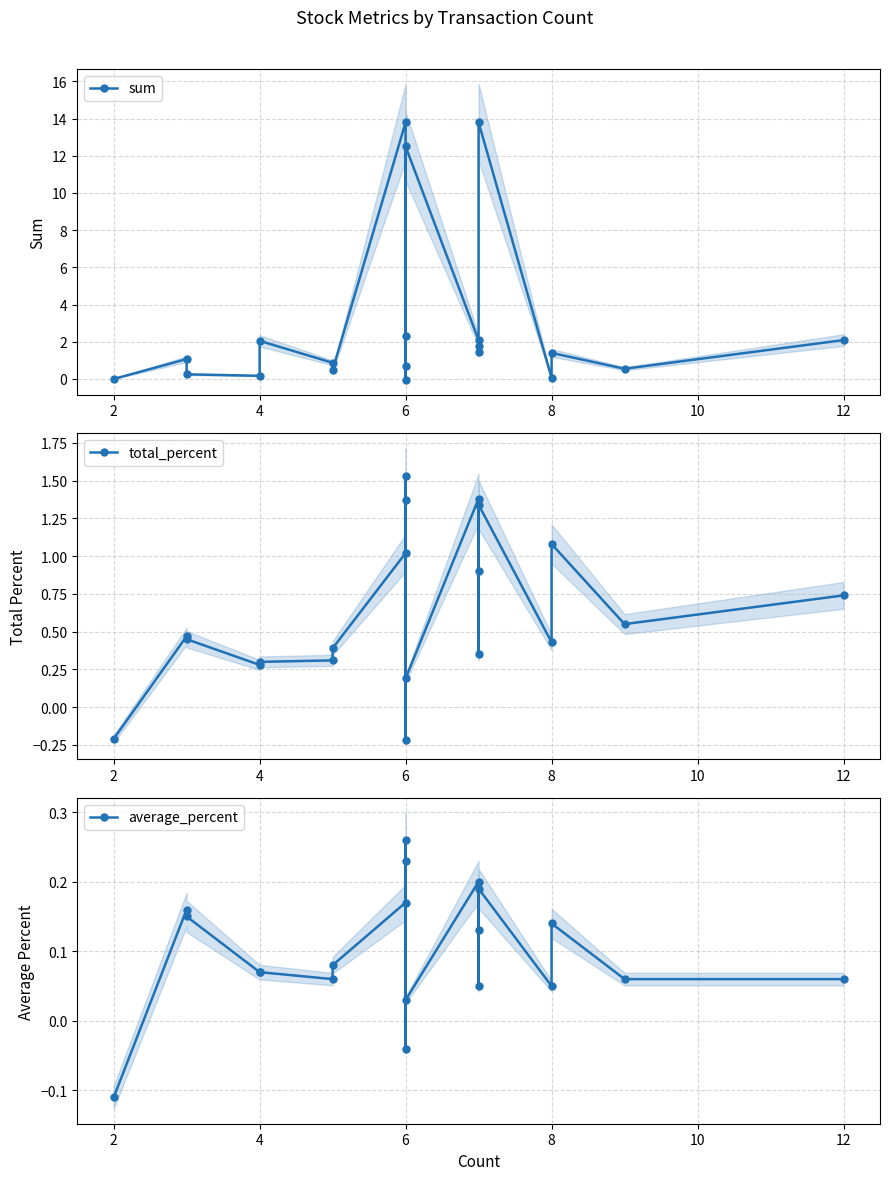

At how many categories does at least one series exceed 7?

3